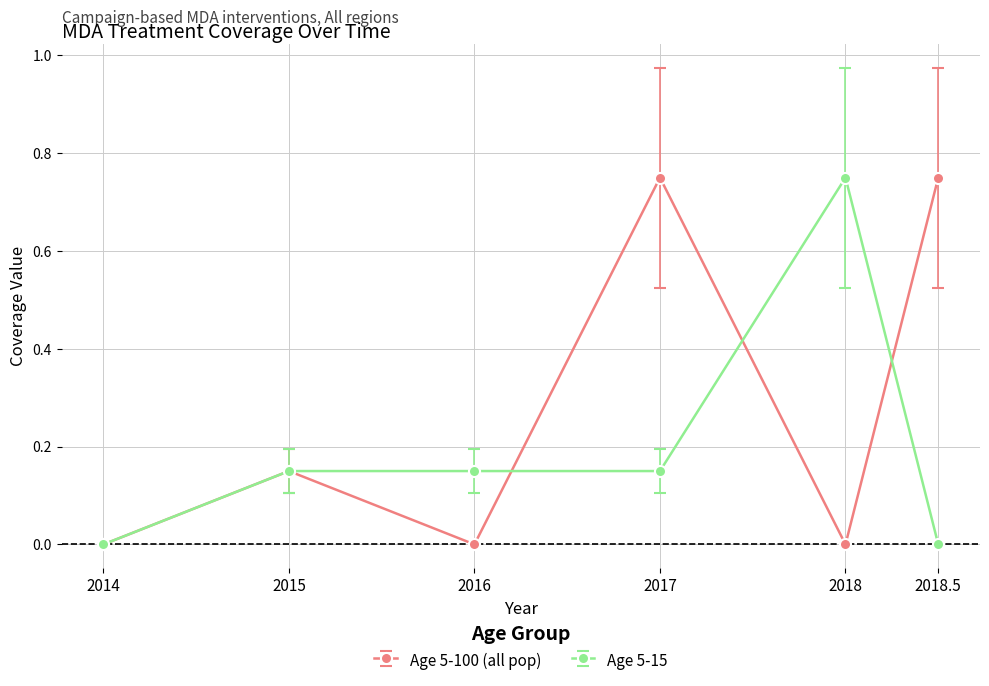

What is the label of the 4th point from the left?

2017